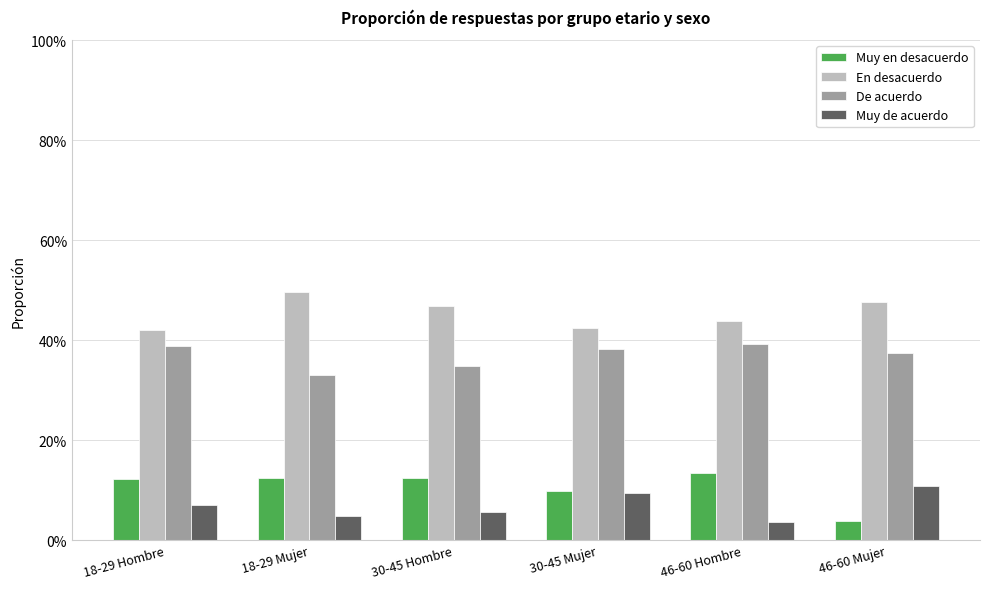

What is the sum of the De acuerdo values at 30-45 Mujer and 18-29 Mujer?

0.7